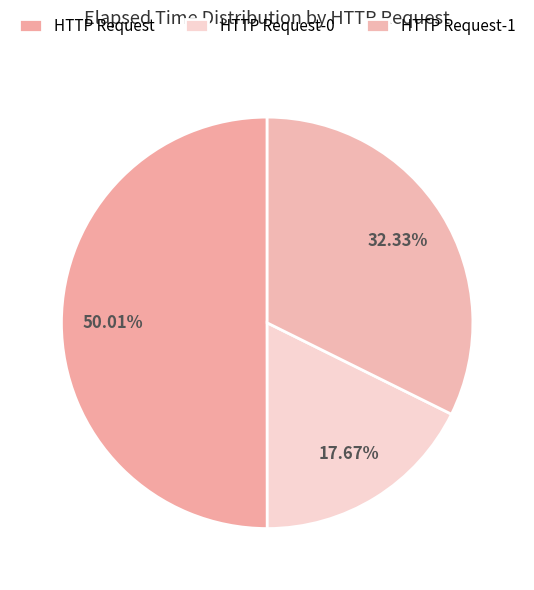

What is the change in value from HTTP Request to HTTP Request-0?

-1957